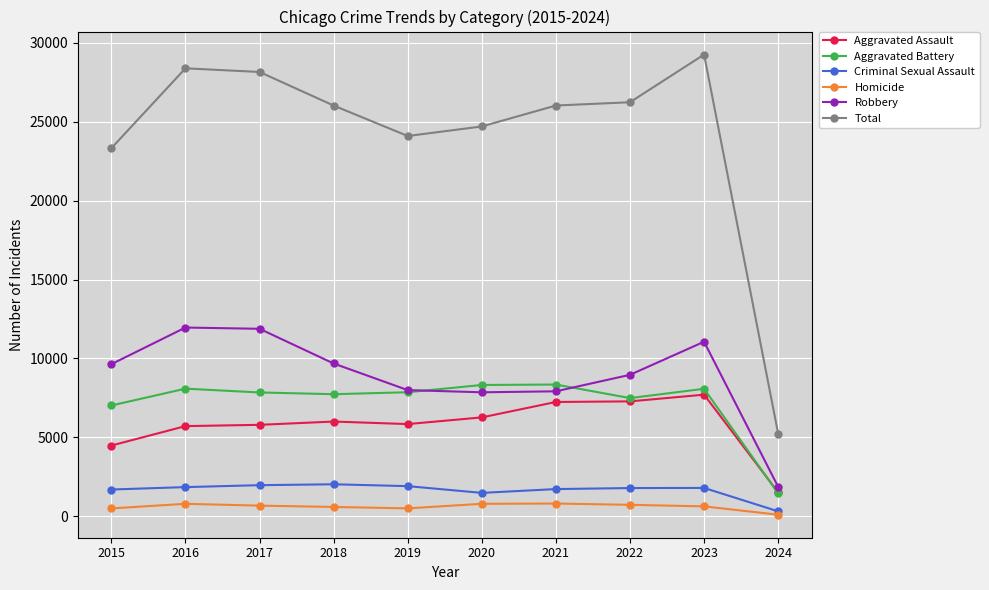

At which category is the sum across all series the highest?

2023